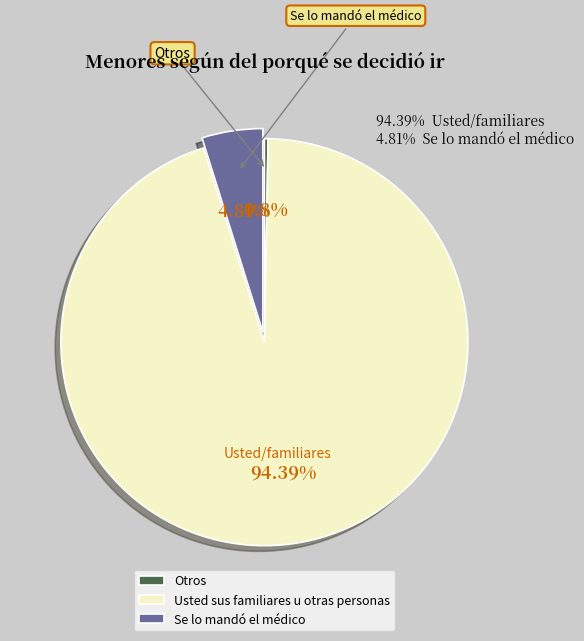

How many segments does this pie chart have?

3